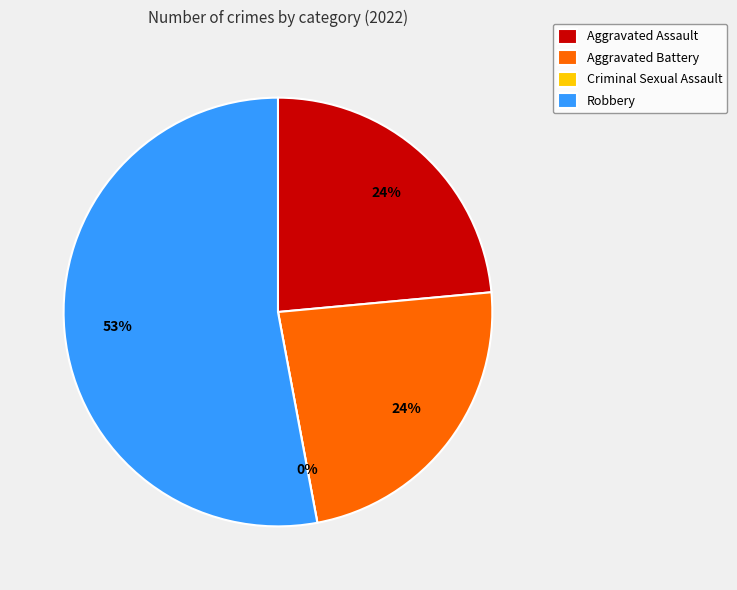

Which slice is the smallest?

Criminal Sexual Assault